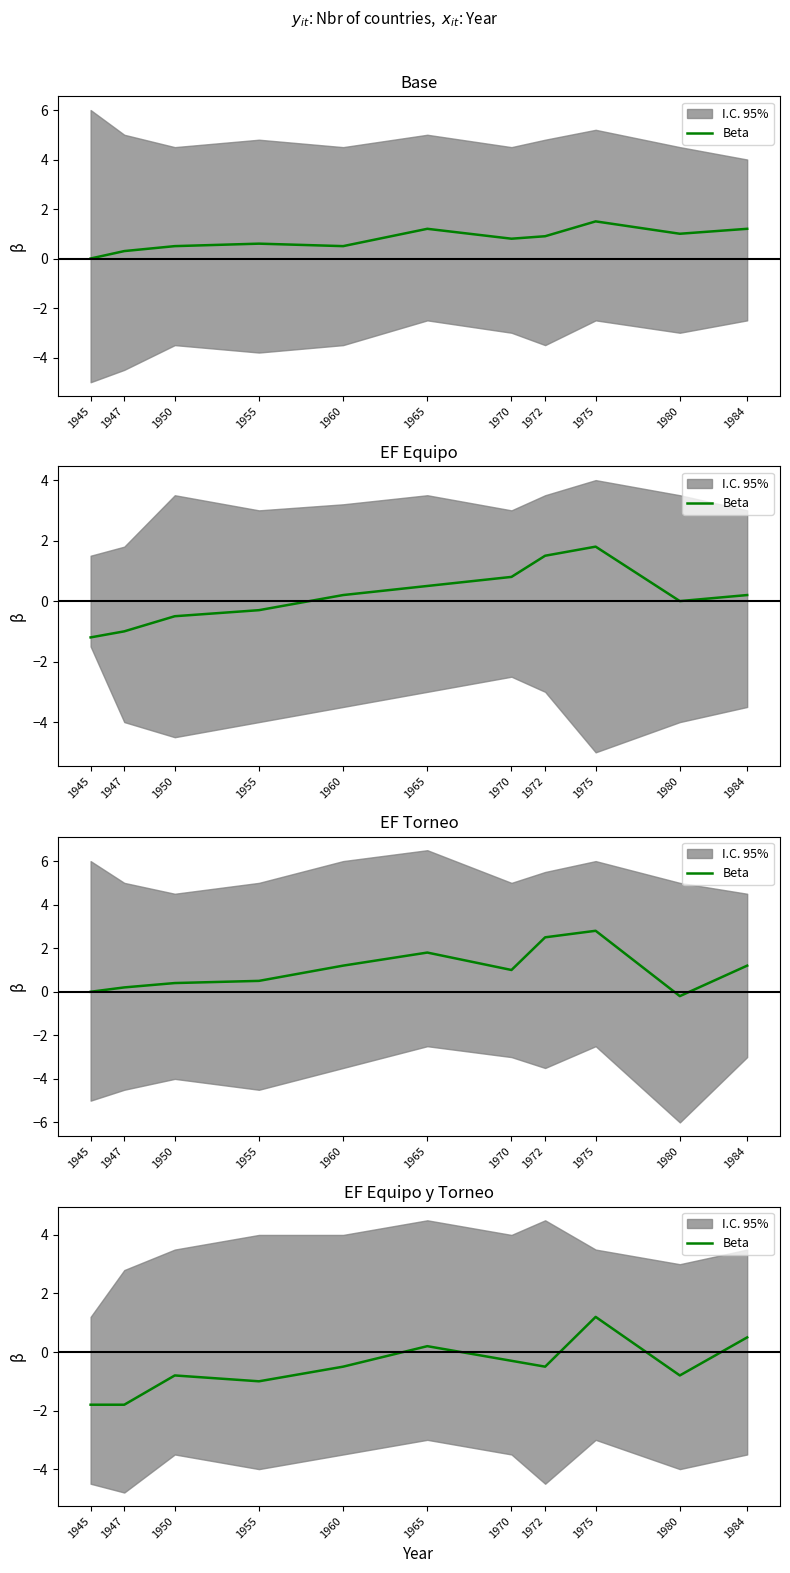

At which label does the data first exceed 0?

1965